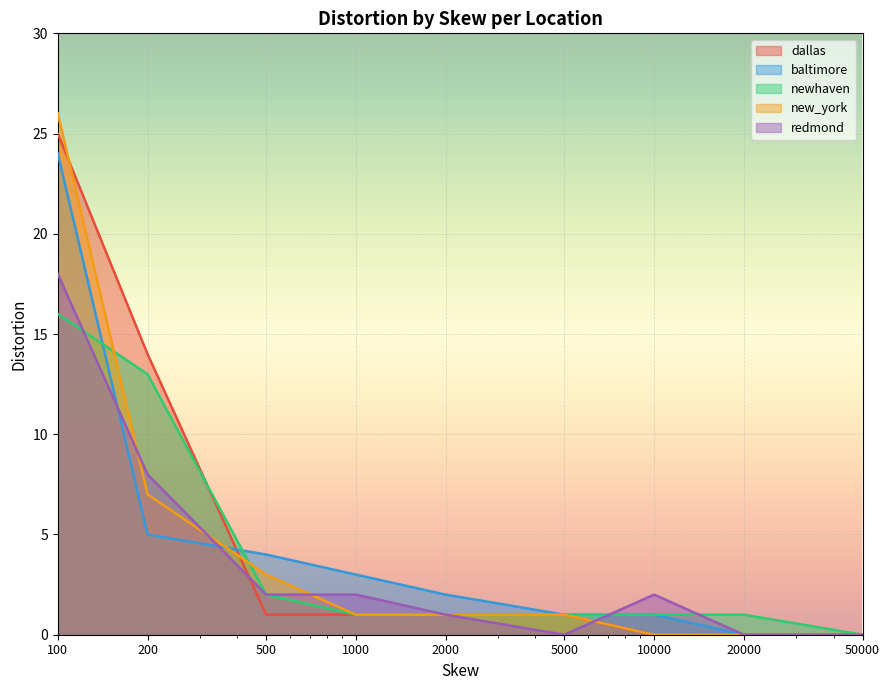

Read the new_york value at 100, to the nearest 10.

30